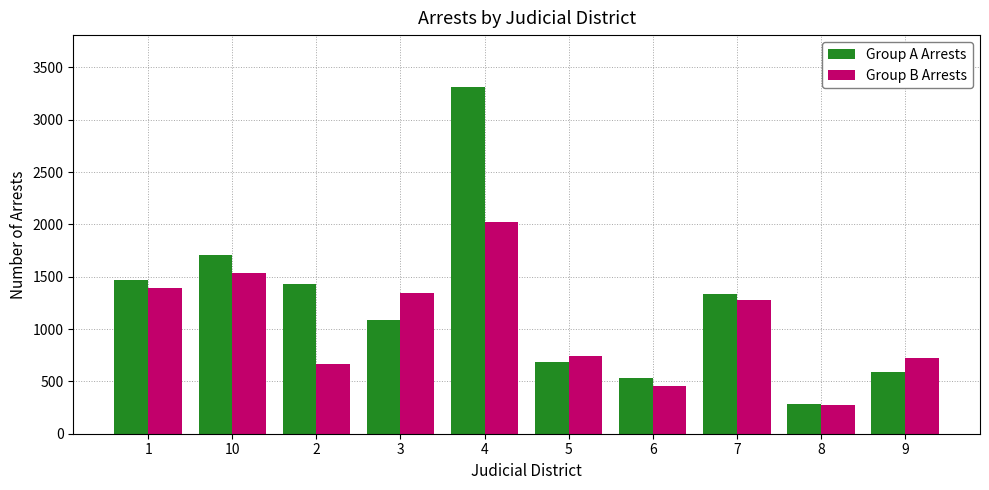

Reading left to right, extract all data points from this chart.

Group A Arrests: 1472	1704	1435	1090	3312	688	535	1335	288	585
Group B Arrests: 1388	1532	666	1340	2021	739	459	1280	270	720